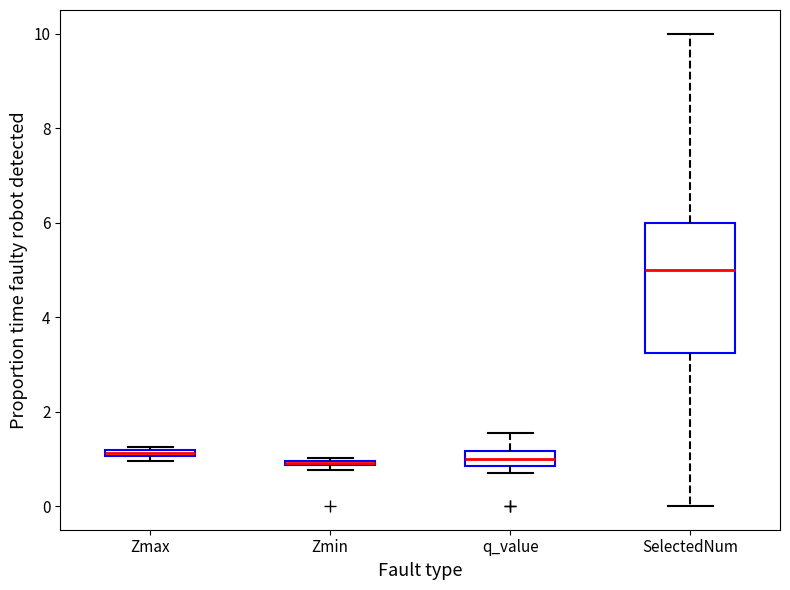

Which box is the tallest, from its lower edge to its upper edge?

SelectedNum